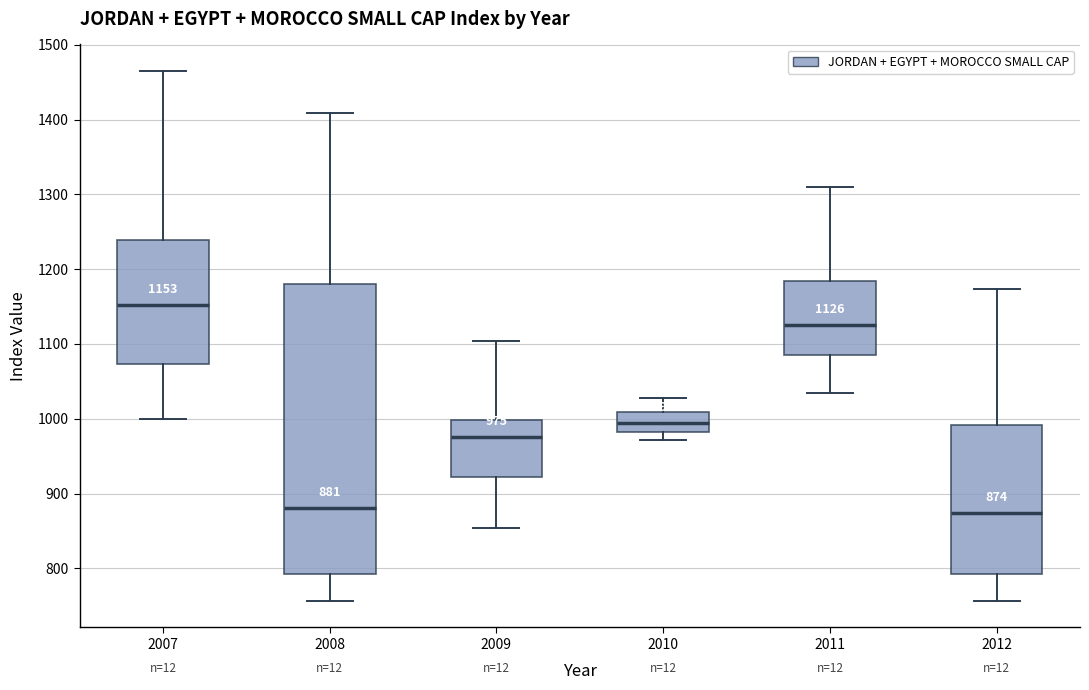

Which box is the tallest, from its lower edge to its upper edge?

2008